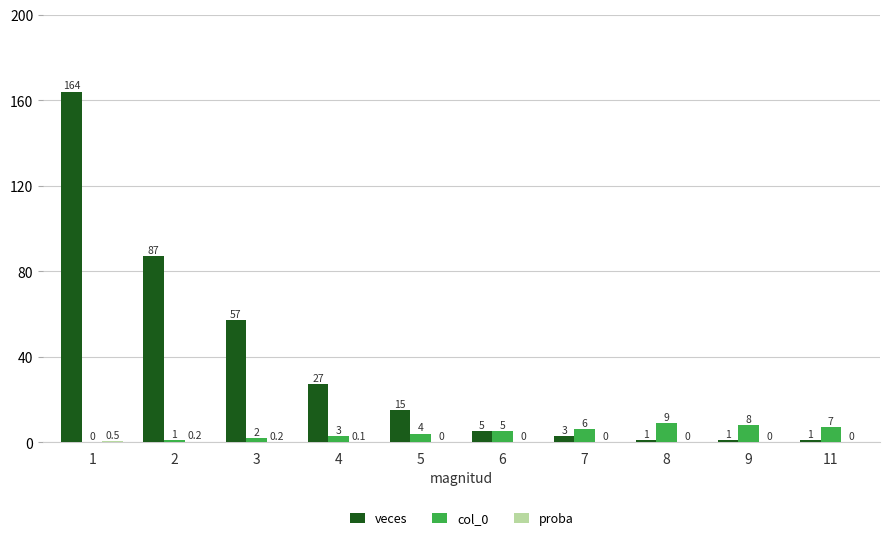

What is the sum of all veces values?

361.0